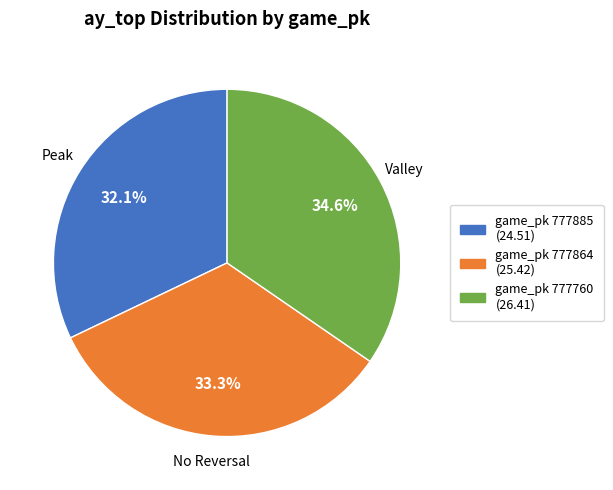

Is there a majority slice in this chart?

No